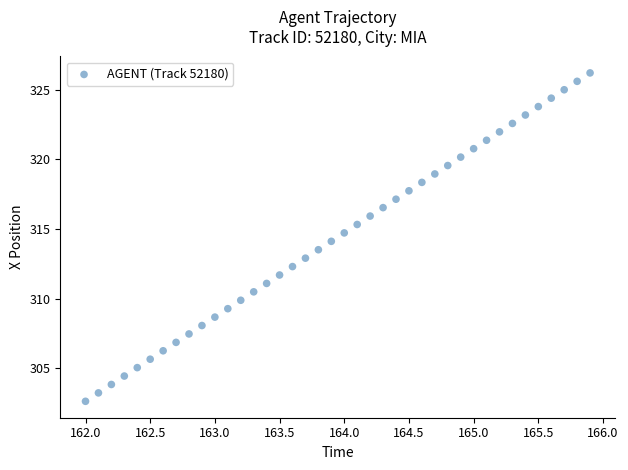

What is the range of X values (max minus min)?

3.9